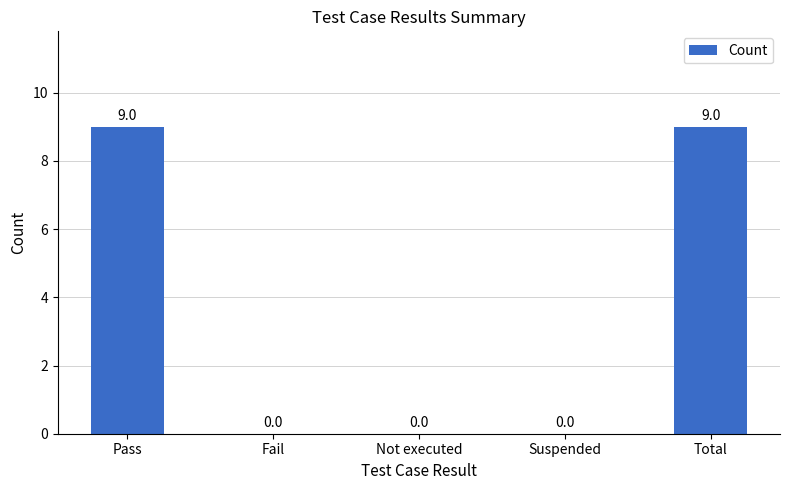

The value at Suspended is 5. True or false?

False